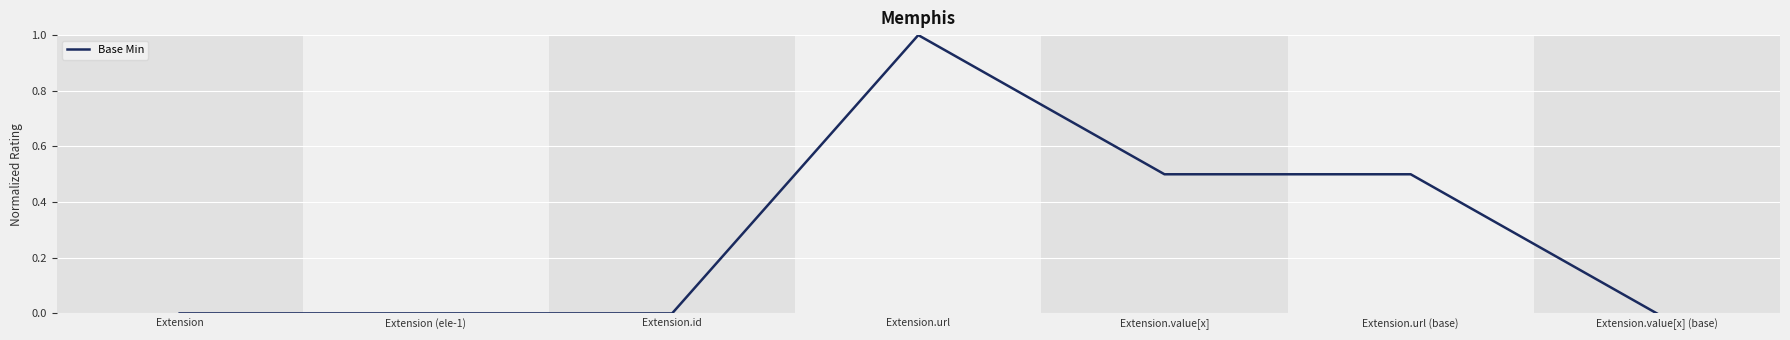

What is the sum of the values at Extension.value[x] and Extension.url?

1.5